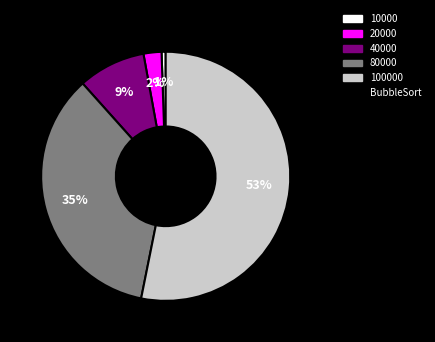

To the nearest percent, what is the average slice percentage?

20%